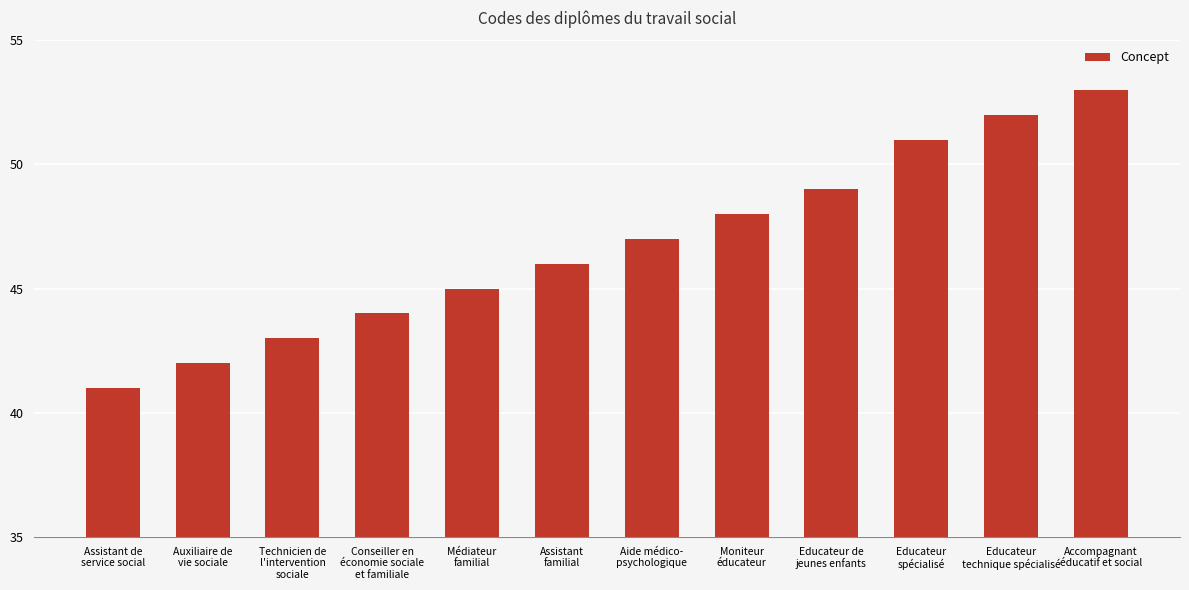

How many data points does each series have?

12